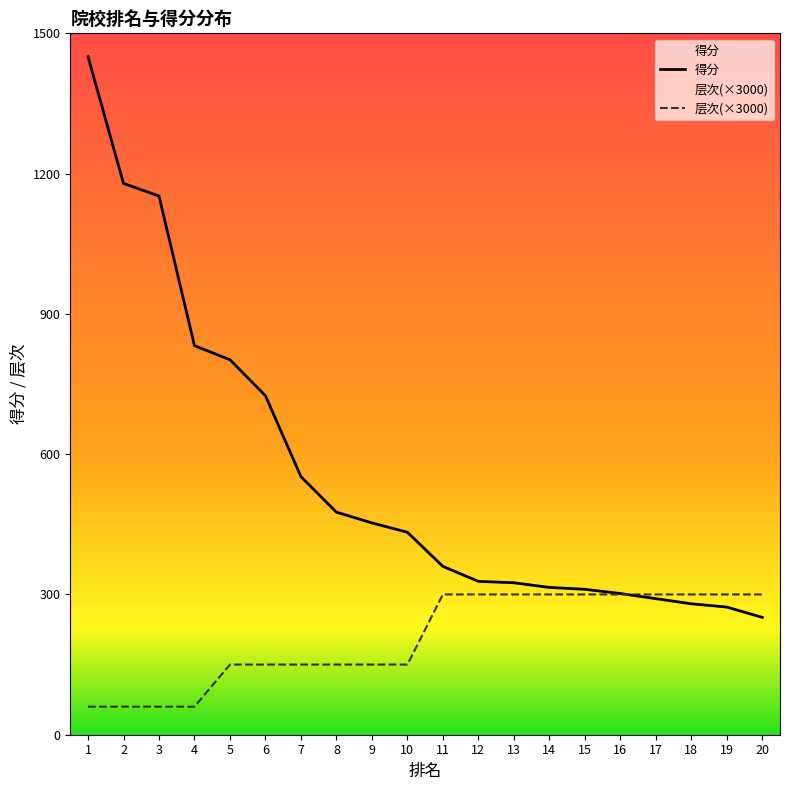

Where is 得分 nearest to the value 850?

4